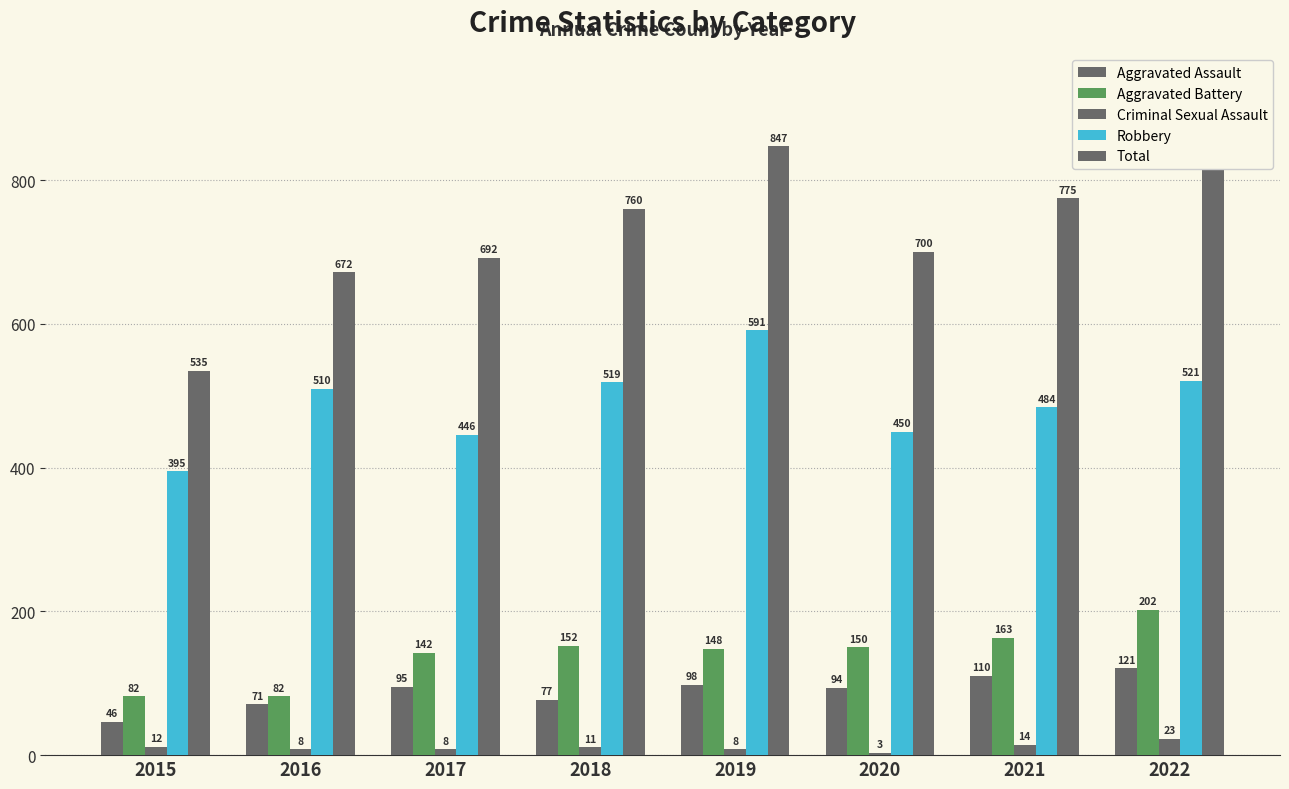

Is it true that Total equals 494 at 2021?

False